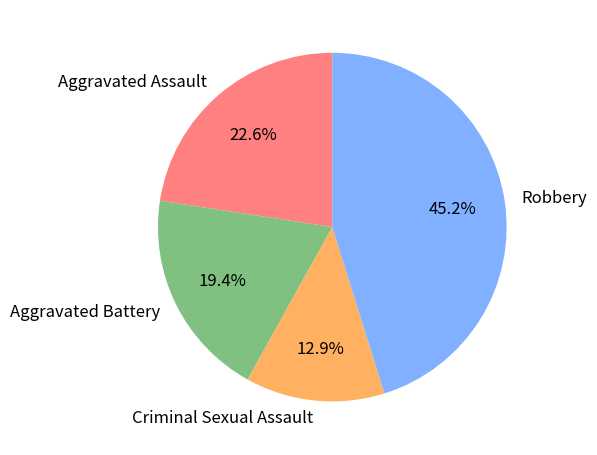

The Robbery slice represents 45% of the pie. True or false?

True